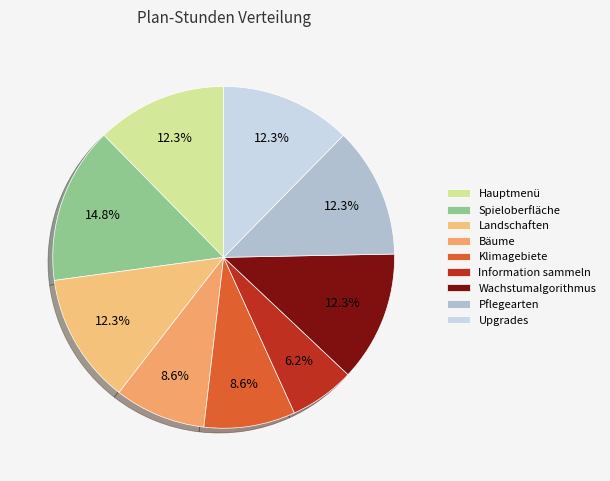

What is the total percentage of Pflegearten and Spieloberfläche?

27.2%